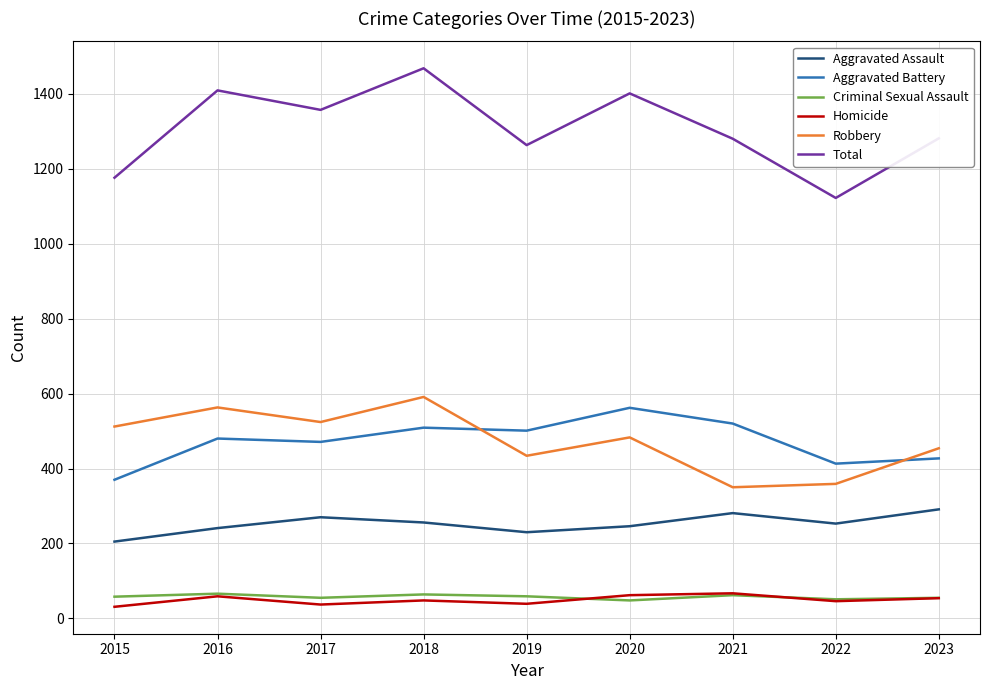

What is the difference between the highest and lowest values at 2021?

1218